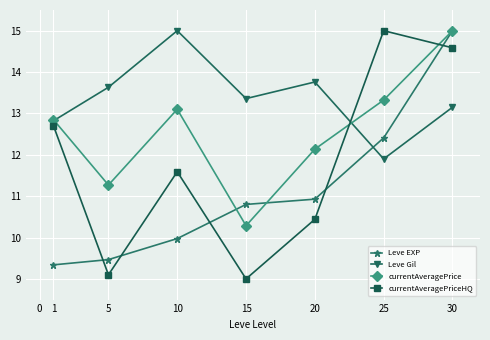

What is the difference between the currentAveragePrice values at 1 and 5?

1.6